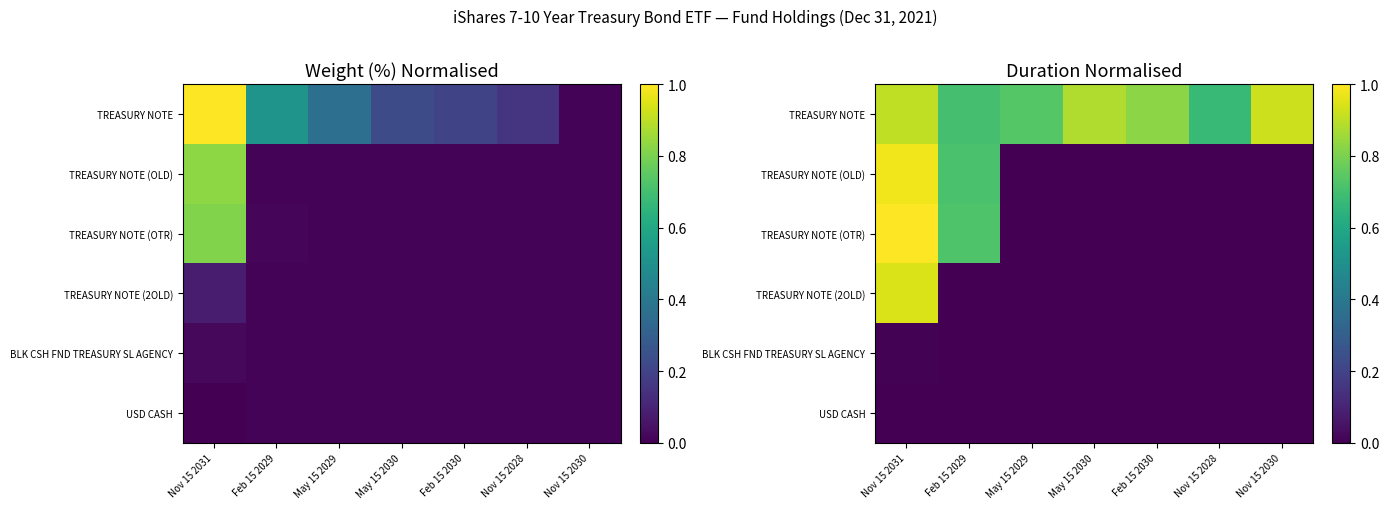

How many data points in TREASURY NOTE (OTR) are above 0?

2